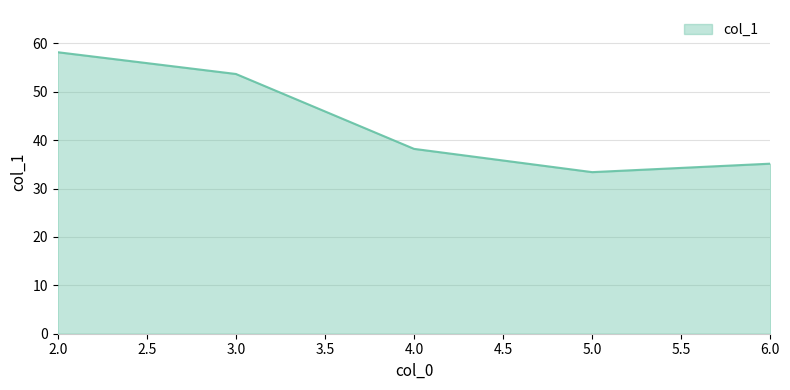

List the labels in order of value, largest first.

2.0, 3.0, 4.0, 6.0, 5.0